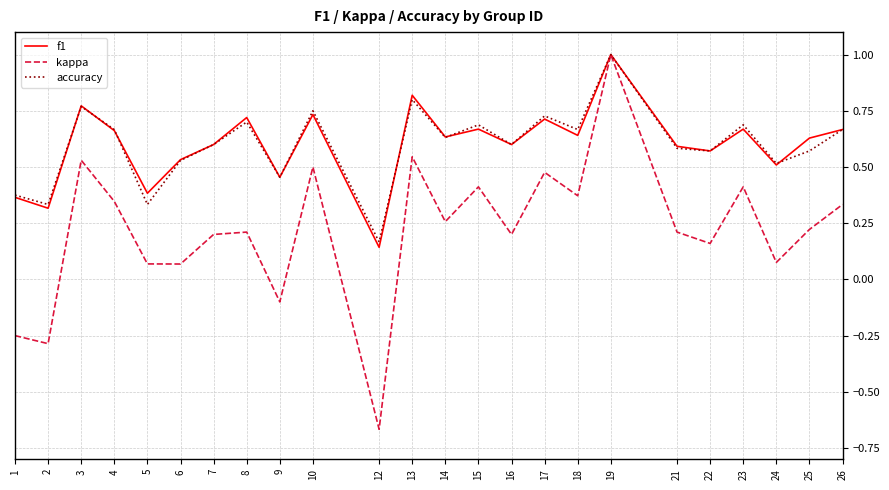

Which label corresponds to the smallest value in the chart?

12